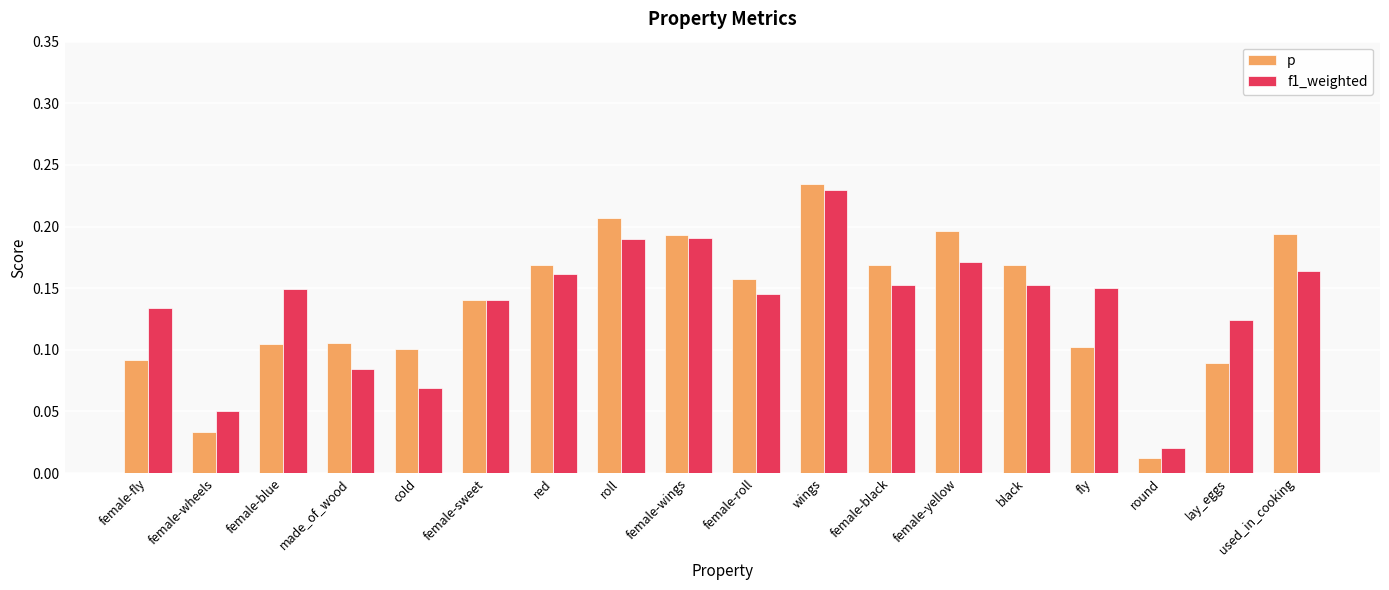

What is the sum of the p values at black and female-yellow?

0.4